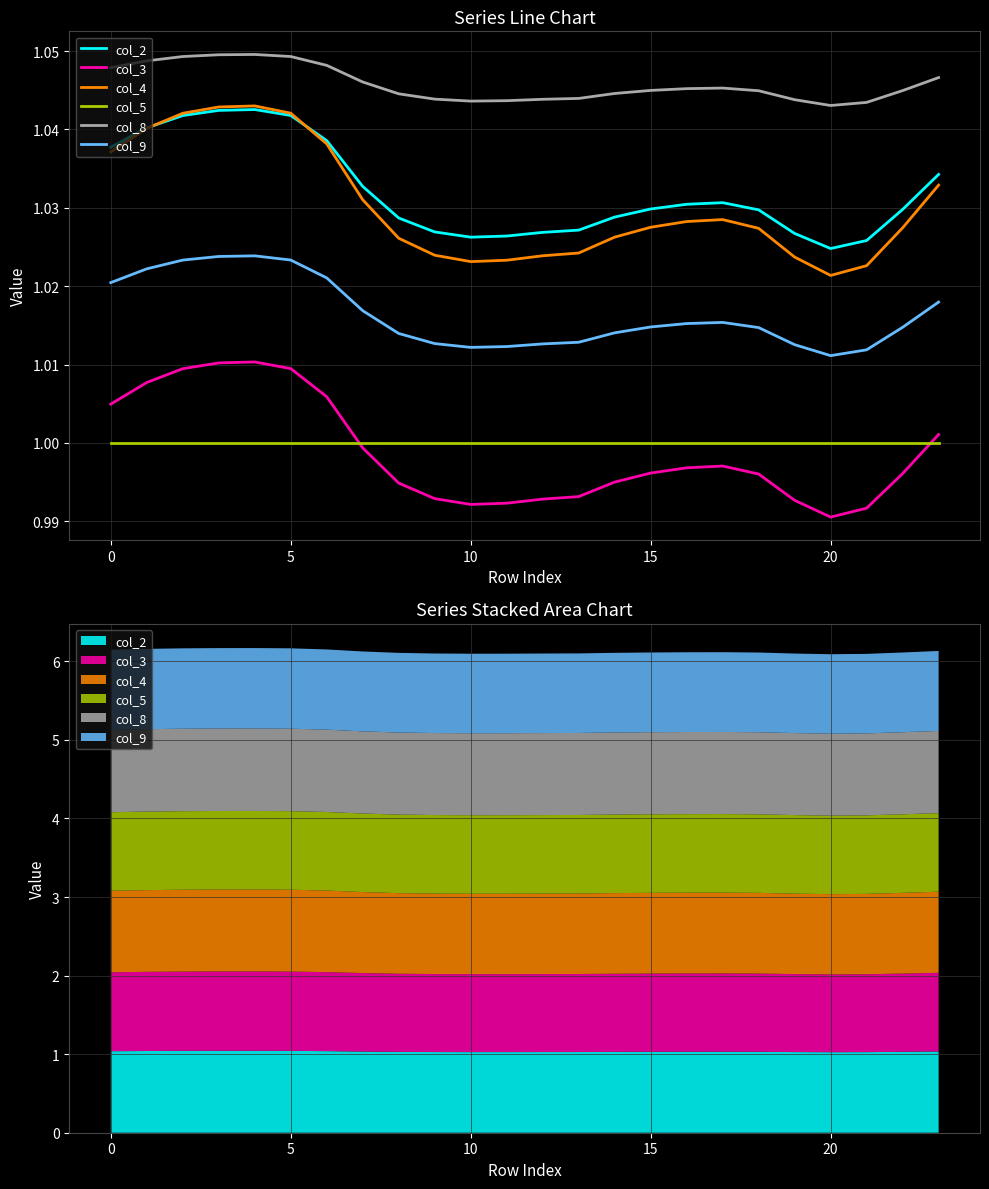

Which category has the lowest value in the col_3 series?

20